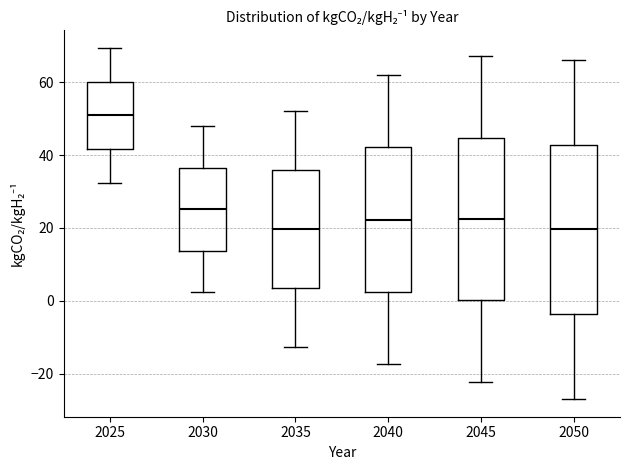

Reading left to right, transcribe this box plot: for each box, give where its median line is, the range the box spans, and where its two whiskers end, as read against the y-axis. The values are not printed on the chart, so give them approximately, as read against the axis.

2025: median 50, box 42 to 60, whiskers 32 to 70
2030: median 26, box 14 to 36, whiskers 2 to 48
2035: median 20, box 4 to 36, whiskers -12 to 52
2040: median 22, box 2 to 42, whiskers -18 to 62
2045: median 22, box 0 to 44, whiskers -22 to 68
2050: median 20, box -4 to 42, whiskers -28 to 66